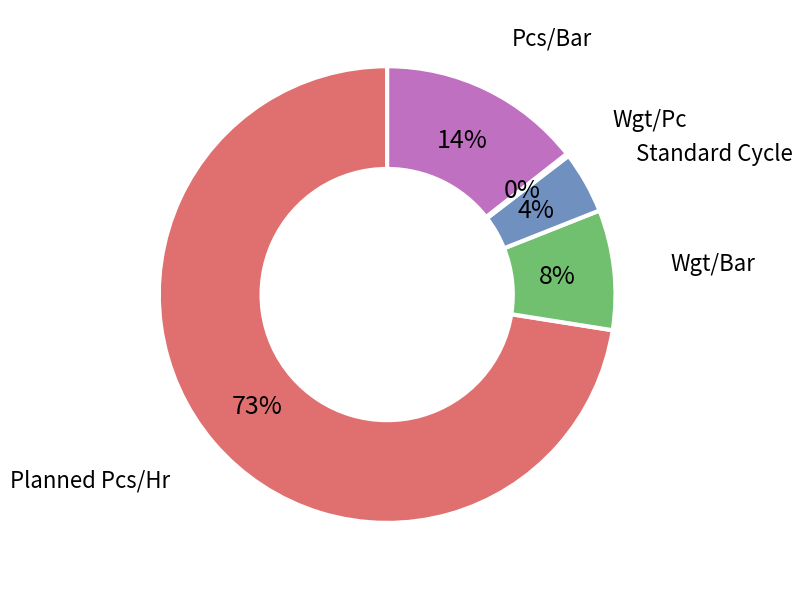

Is there any slice that represents more than half of the pie?

Yes